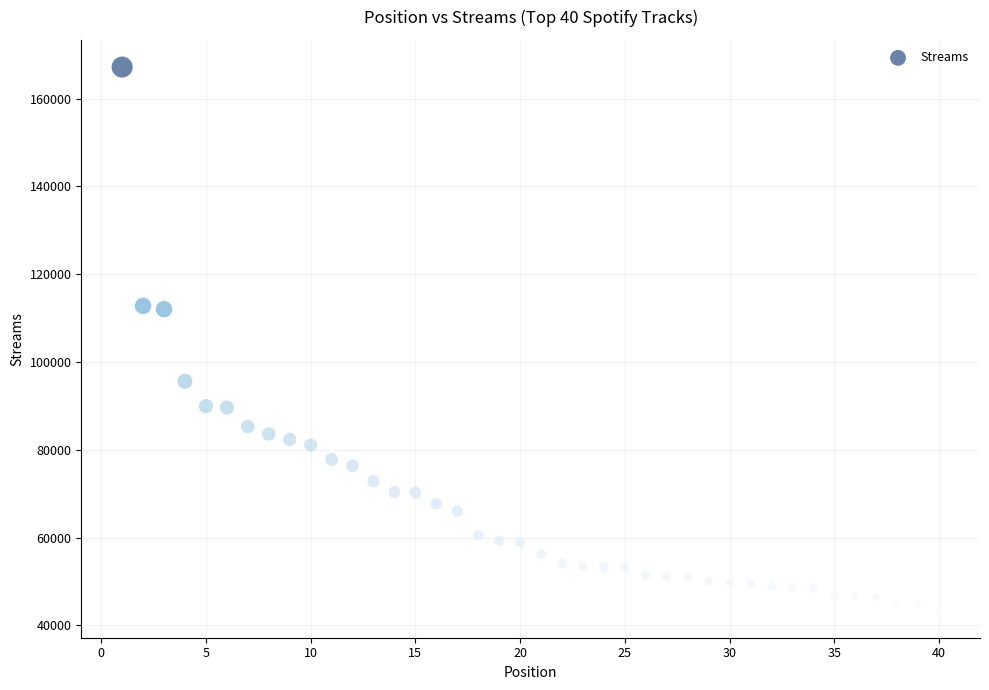

What is the range of X values (max minus min)?

39